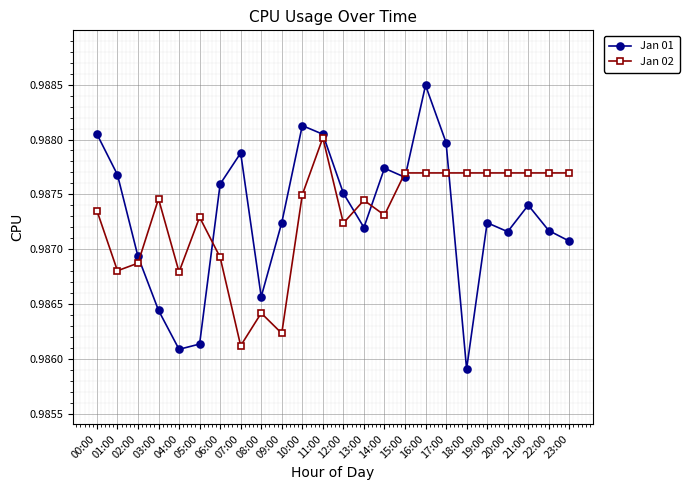

How many lines are shown in the chart?

2